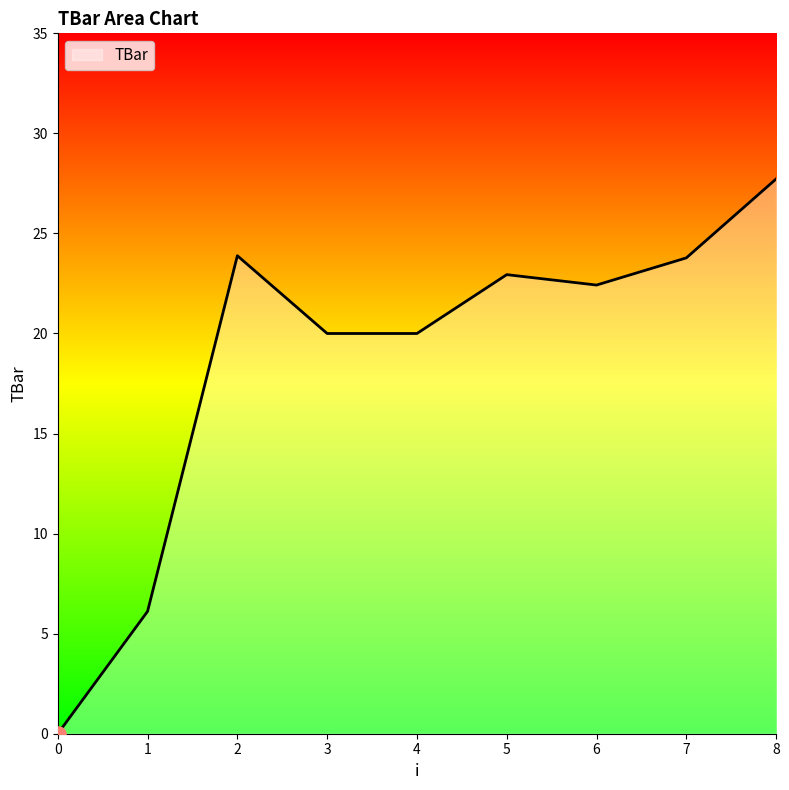

What is the change in value from 3 to 8?

+7.7